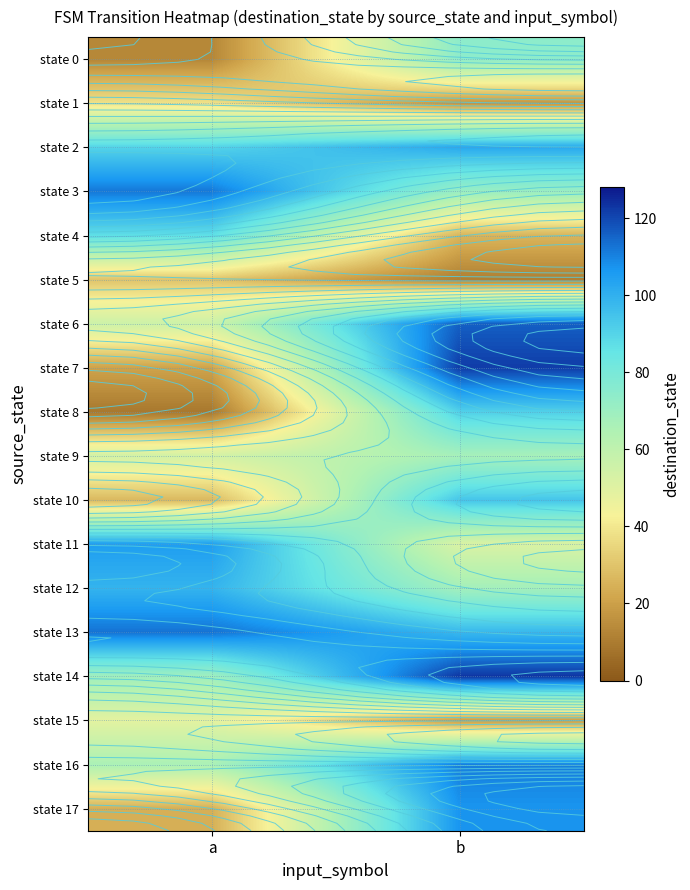

At which label does state 14 reach its peak?

b